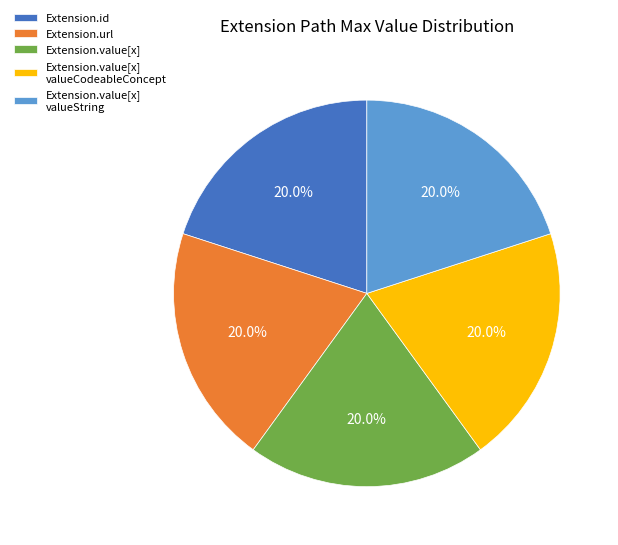

Does Extension.value[x] represent more than half of the total?

No